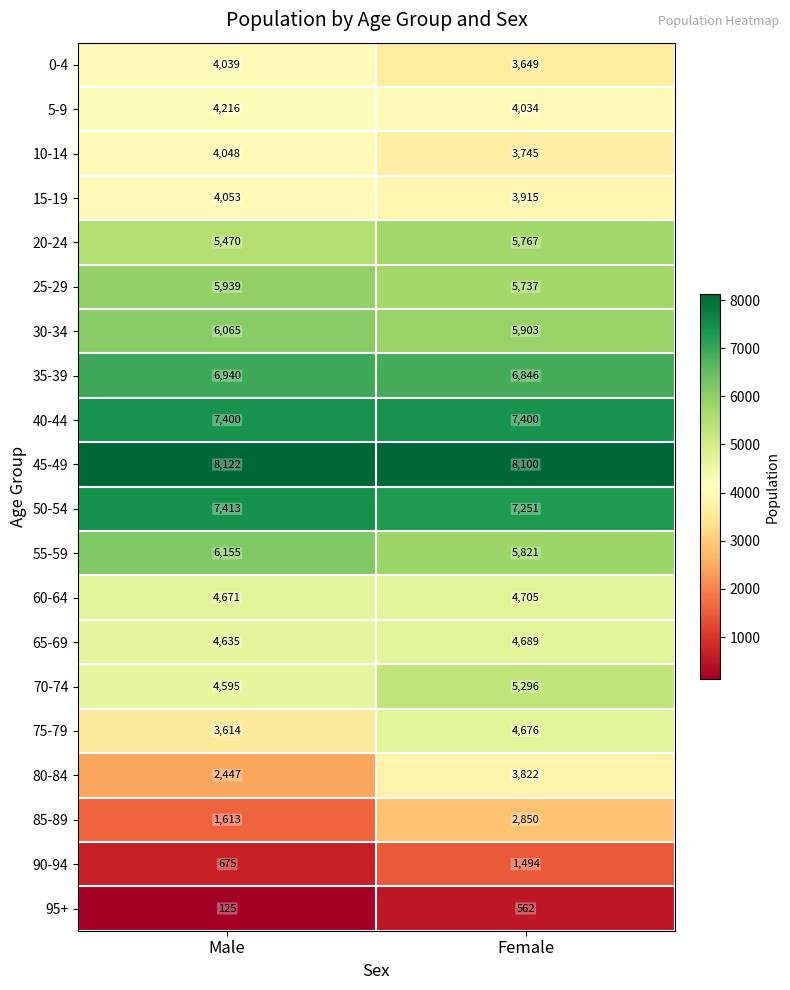

True or false: 20-24 has a value of 9998 at Female.

False